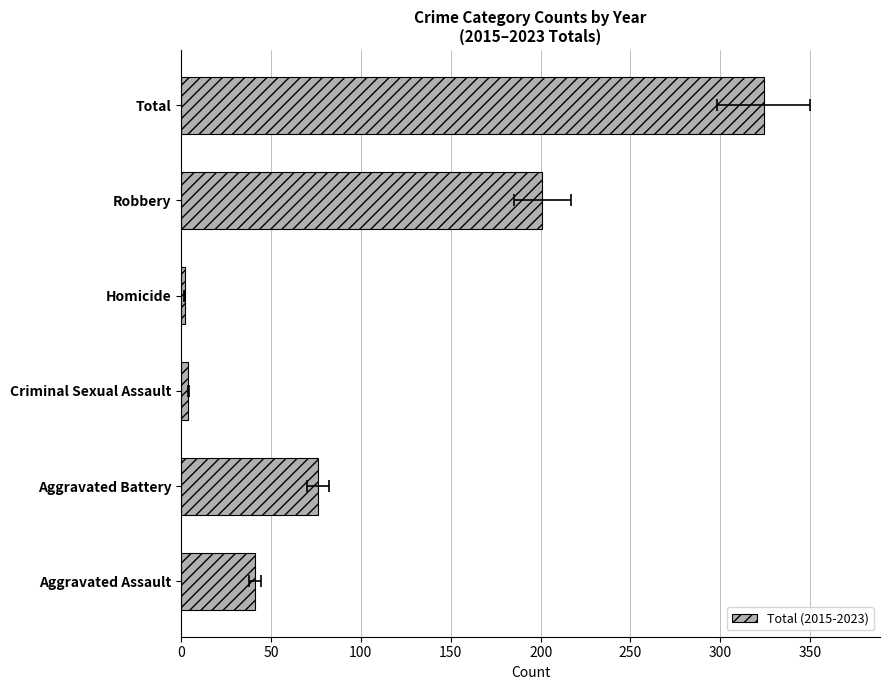

The chart shows a value of 41 at Aggravated Assault. True or false?

True